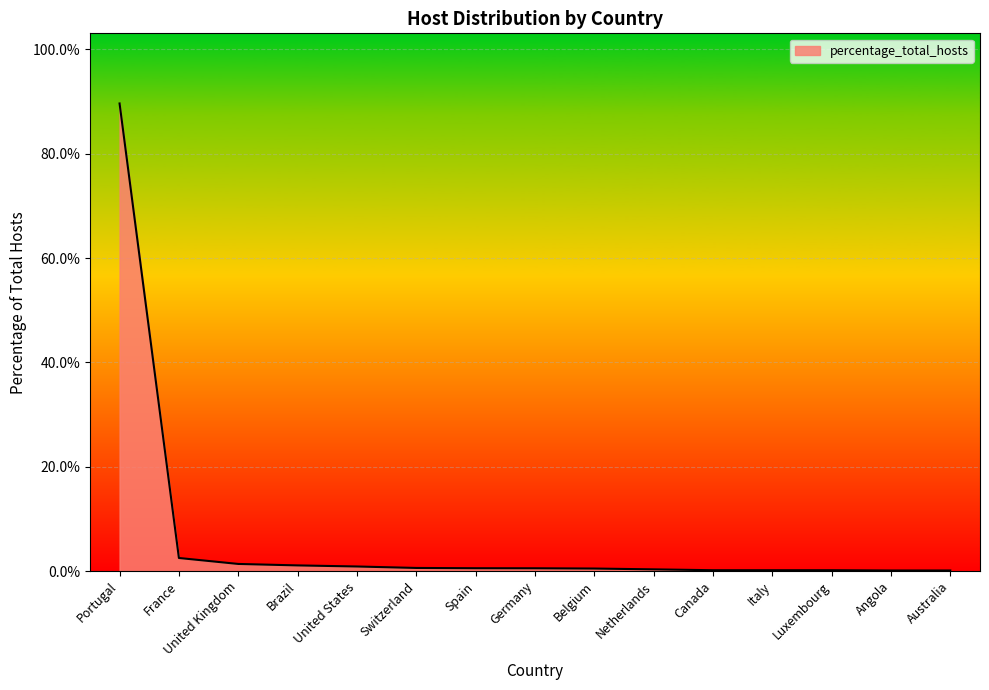

Is this an area chart (filled region under the line)?

Yes